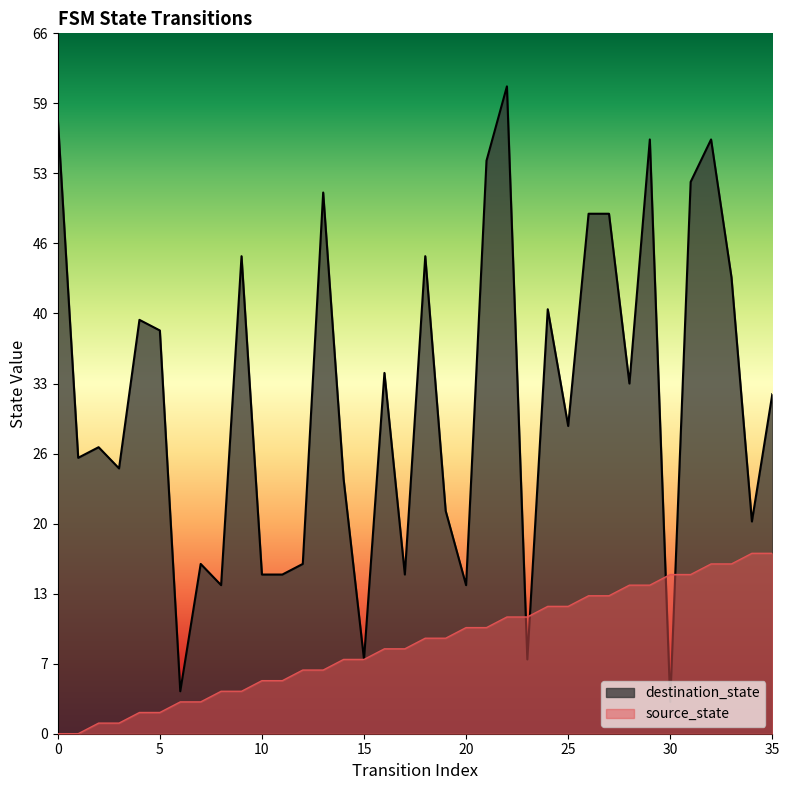

What is the spread (max minus min) of values at 30?

12